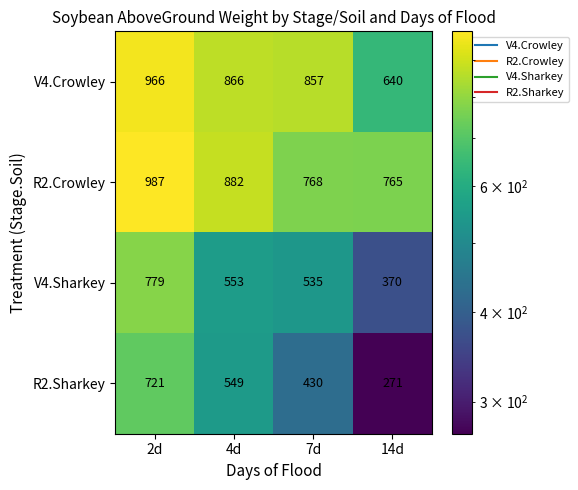

What is the maximum value shown in the chart?

987